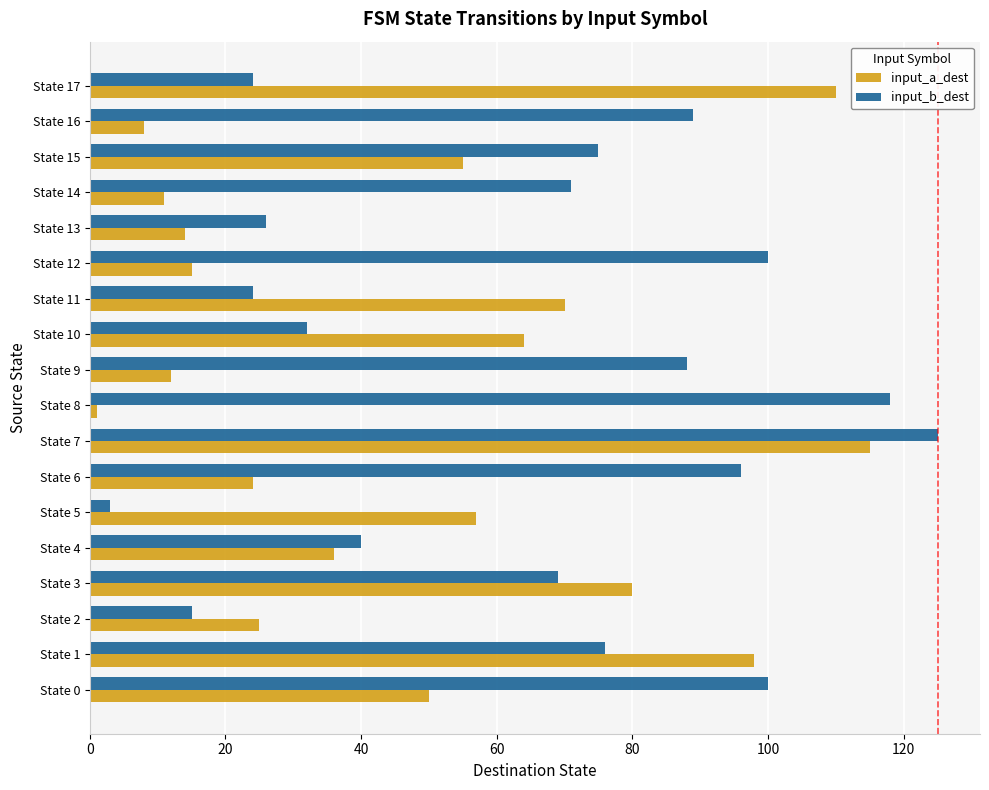

What is the difference between the maximum and minimum values in the input_a_dest series?

114